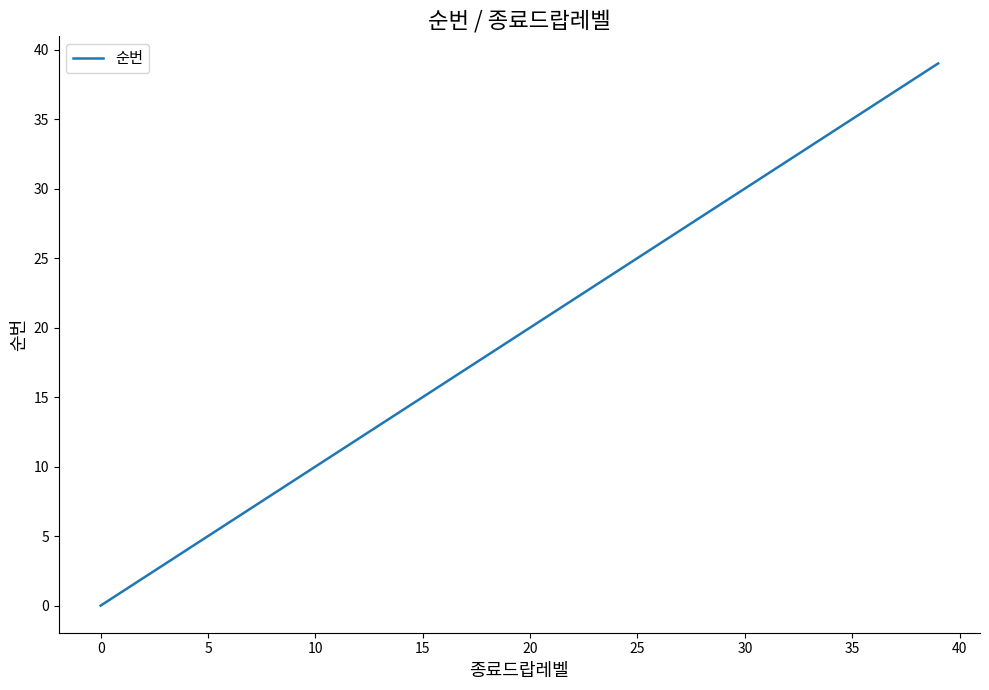

What is the maximum value shown in the chart?

39